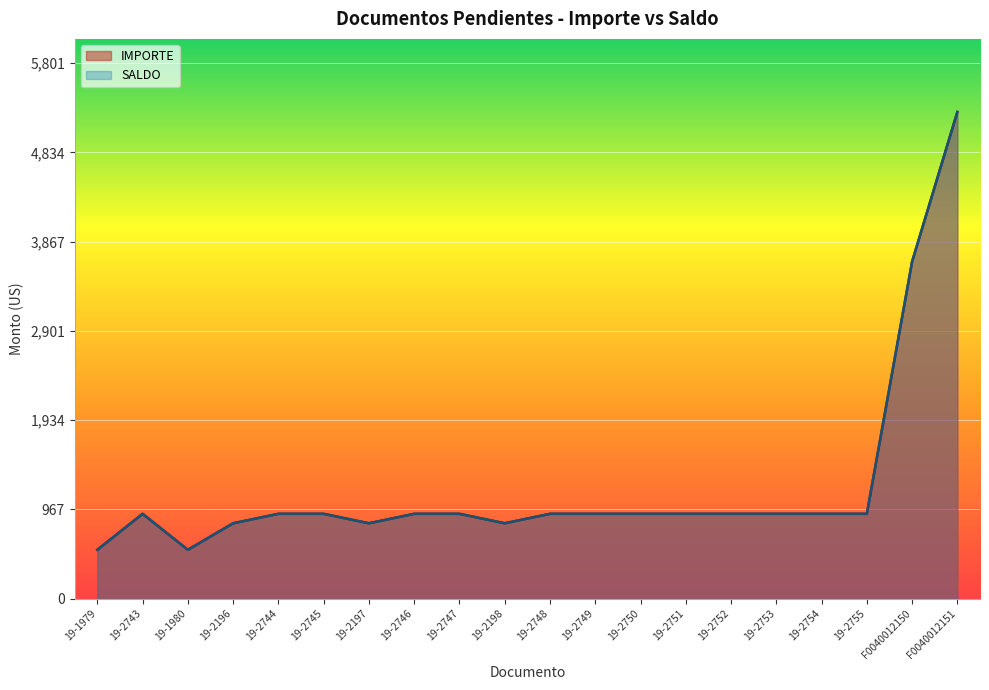

True or false: SALDO and IMPORTE intersect in this chart.

False